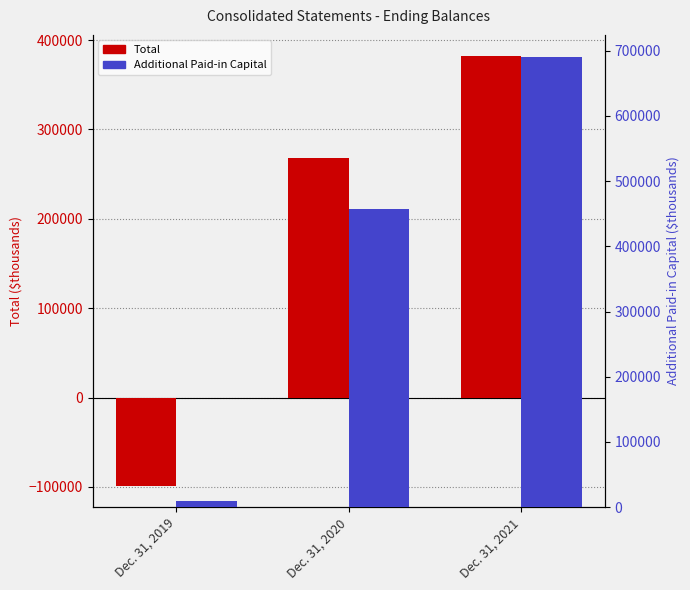

The value of Total at Dec. 31, 2020 is 82628. True or false?

False